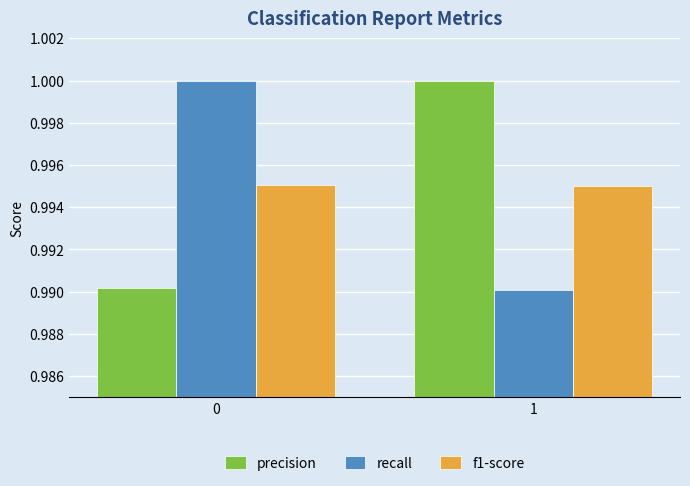

At 0, list the series in order from smallest to largest.

precision, f1-score, recall